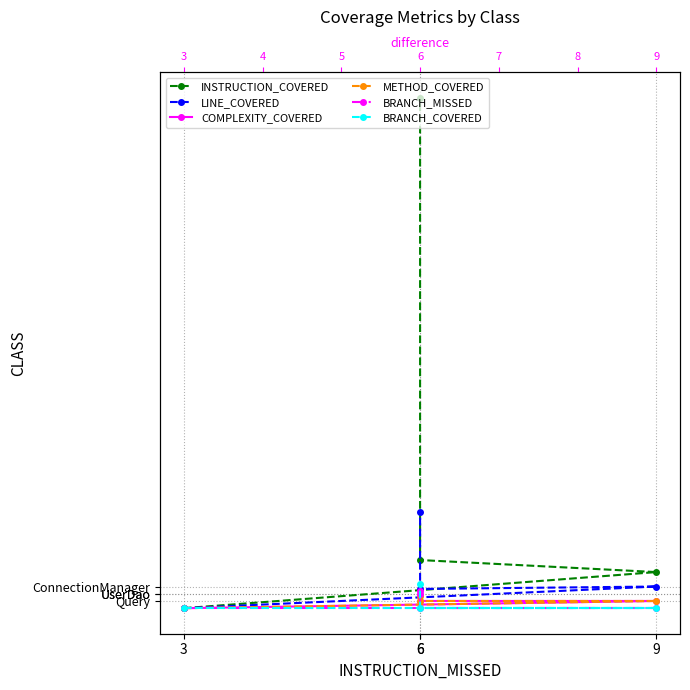

Reading left to right, what are all the values shown in this chart?

INSTRUCTION_COVERED: 0	15	20	212
LINE_COVERED: 0	9	8	40
COMPLEXITY_COVERED: 0	3	3	7
METHOD_COVERED: 0	3	3	5
BRANCH_MISSED: 0	0	0	6
BRANCH_COVERED: 0	0	0	10